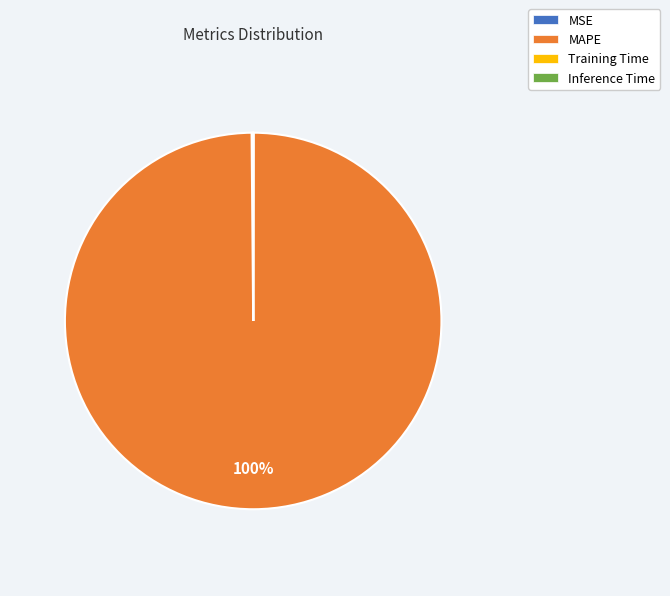

What is the largest slice in the pie chart?

MAPE